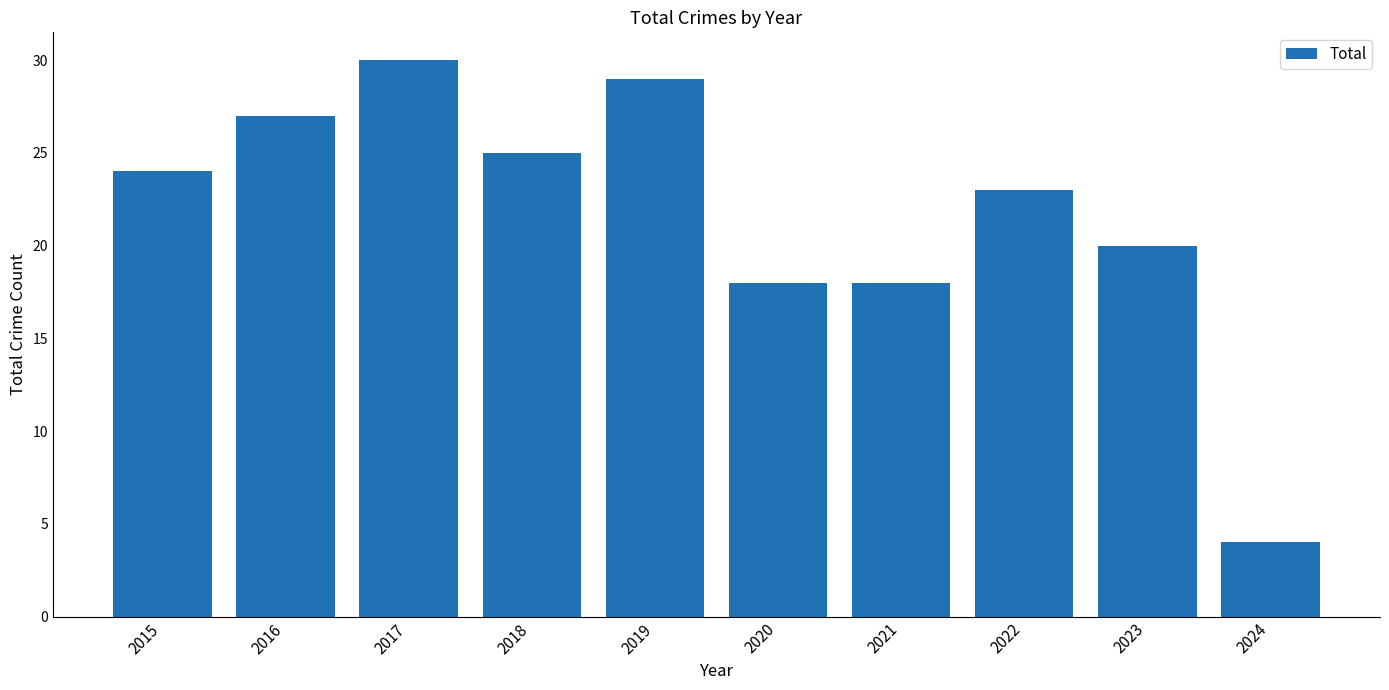

What is the greatest value displayed?

30